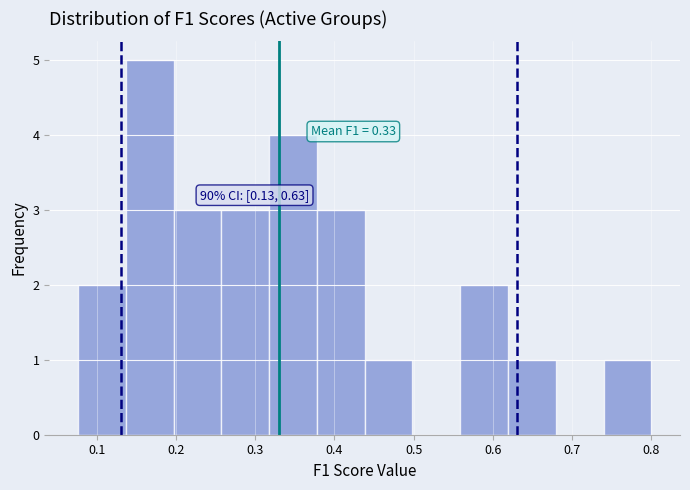

Over which range of the x-axis is the bar tallest?

0.14 to 0.20